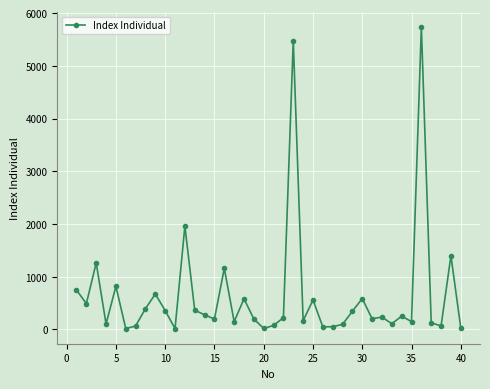

Does the chart display data point markers on the line(s)?

Yes